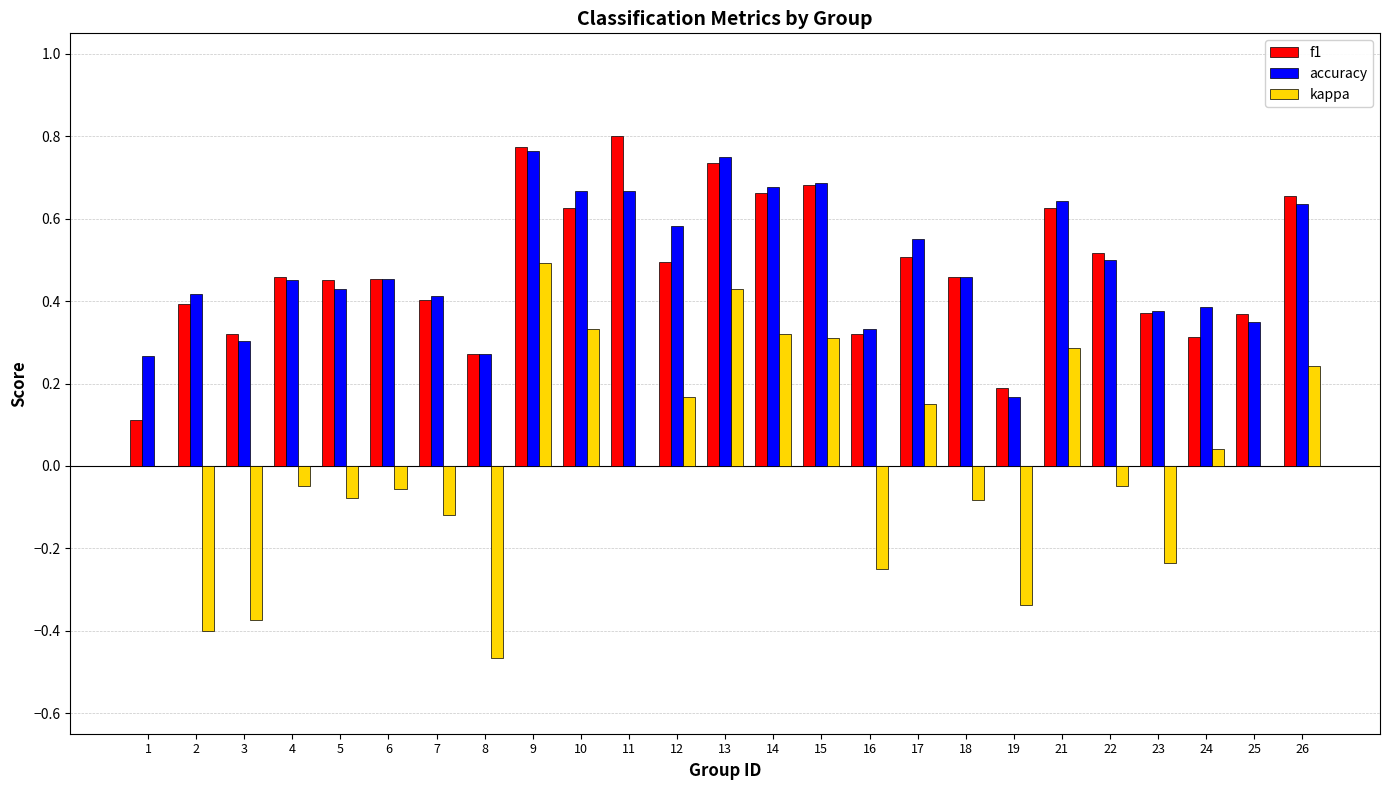

What are all the series names shown in the legend?

f1, accuracy, kappa